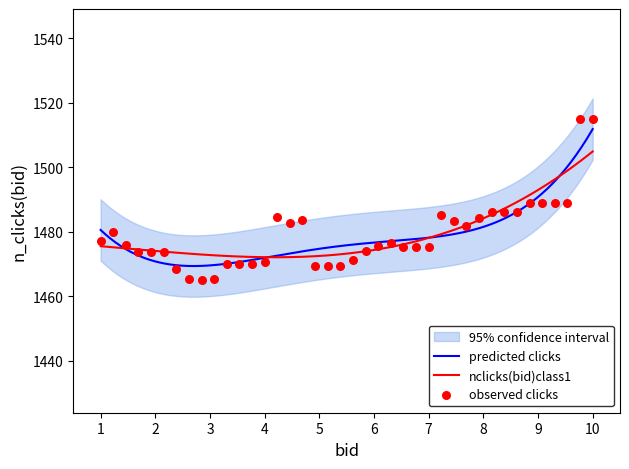

What is the minimum value for nclicks(bid)class1?

1472.1